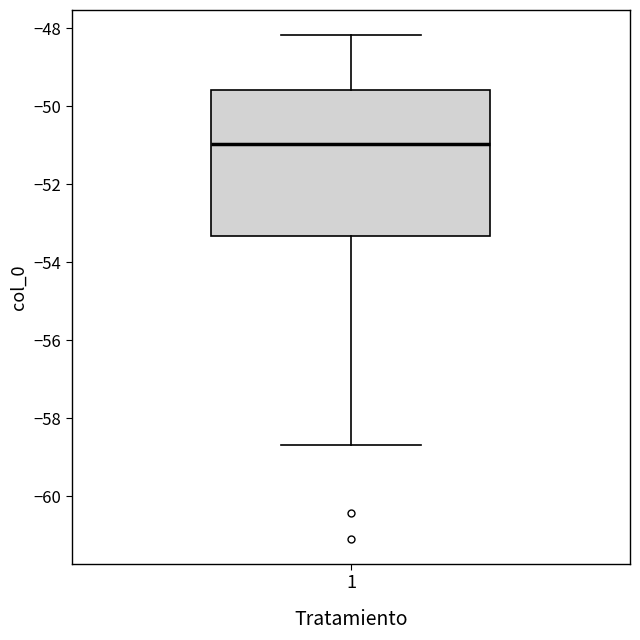

Transcribe this box plot: give where the median line is, the range the box spans, and where the two whiskers end, as read against the y-axis. The values are not printed on the chart, so give them approximately, as read against the axis.

median -51.0, box -53.4 to -49.6, whiskers -58.6 to -48.2